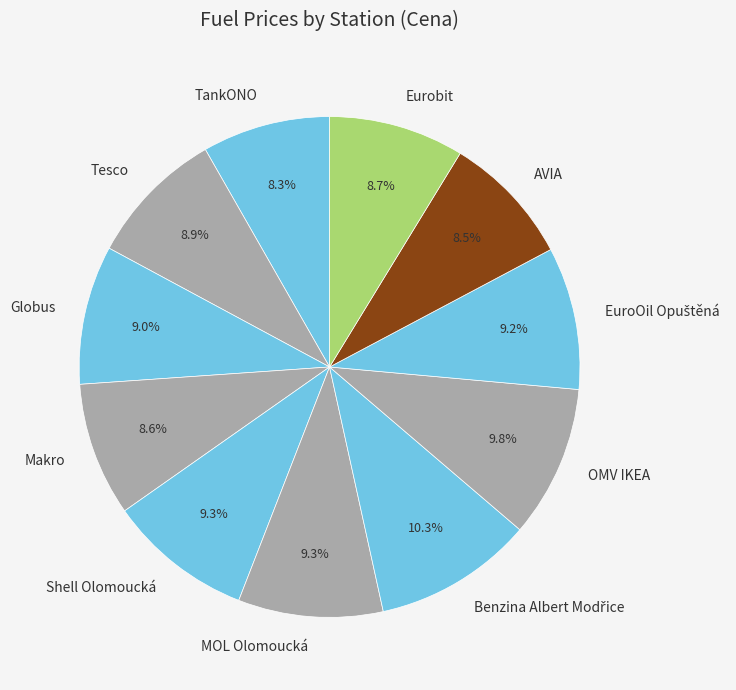

To the nearest percent, what is the average slice percentage?

9%